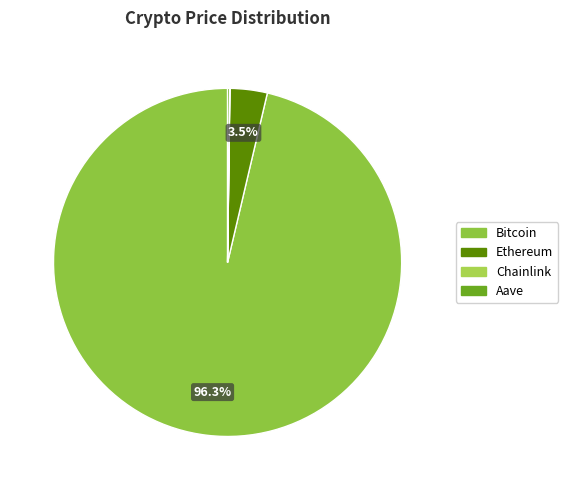

What is the change in value from Ethereum to Aave?

-3644.1